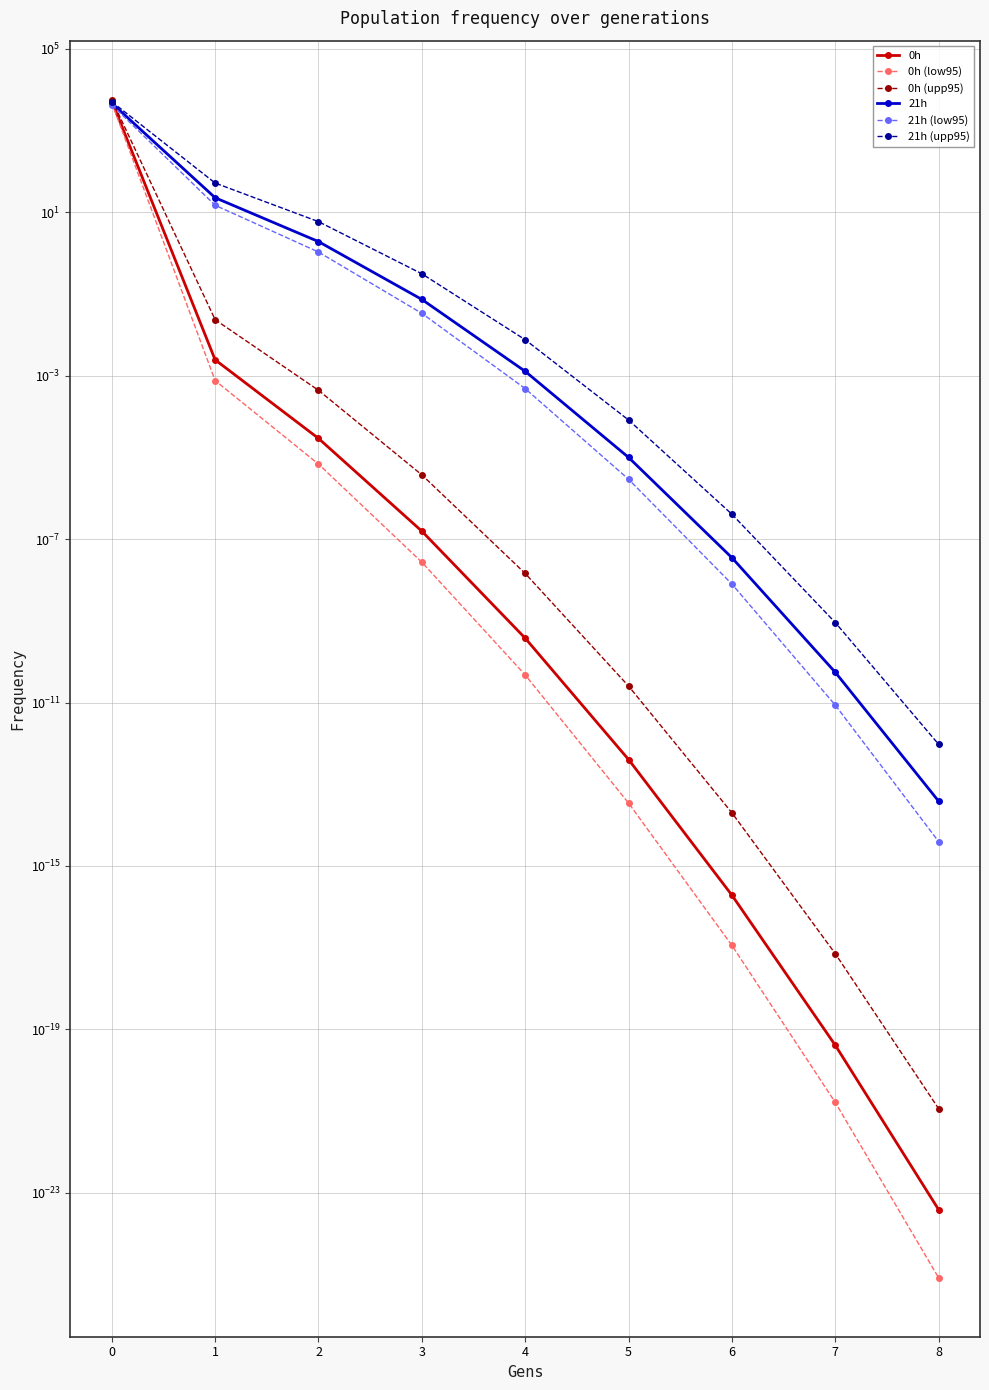

Reading right to left, transcribe all the data shown in this chart.

0h: 0.0	0.0	0.0	0.0	0.0	0.0	0.0	0.0	5330.5
0h (low95): 0.0	0.0	0.0	0.0	0.0	0.0	0.0	0.0	4803.2
0h (upp95): 0.0	0.0	0.0	0.0	0.0	0.0	0.0	0.0	5767.5
21h: 0.0	0.0	0.0	0.0	0.0	0.1	1.9	22.8	4724.3
21h (low95): 0.0	0.0	0.0	0.0	0.0	0.0	1.1	14.9	4284.8
21h (upp95): 0.0	0.0	0.0	0.0	0.0	0.3	5.9	52.2	5115.7